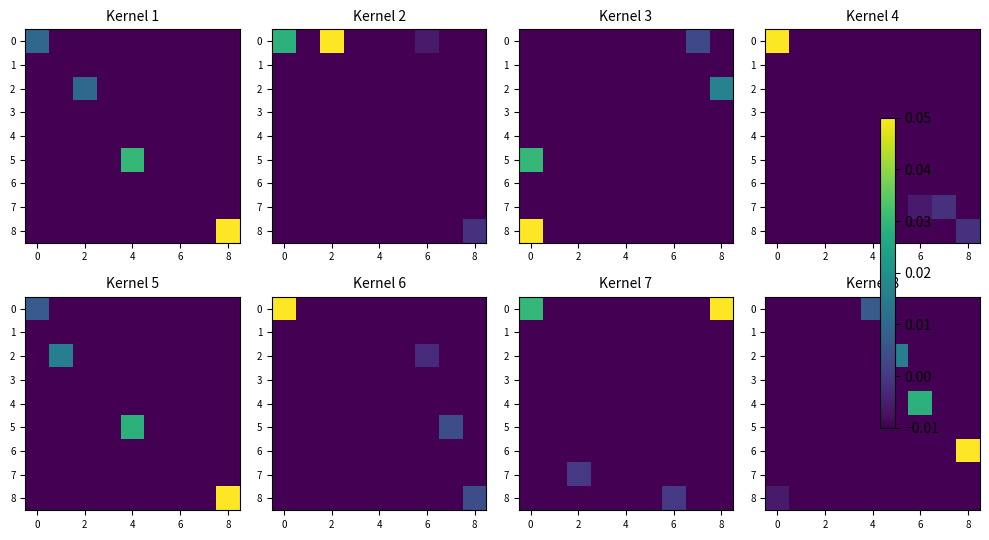

At which category is the sum across all series the highest?

8